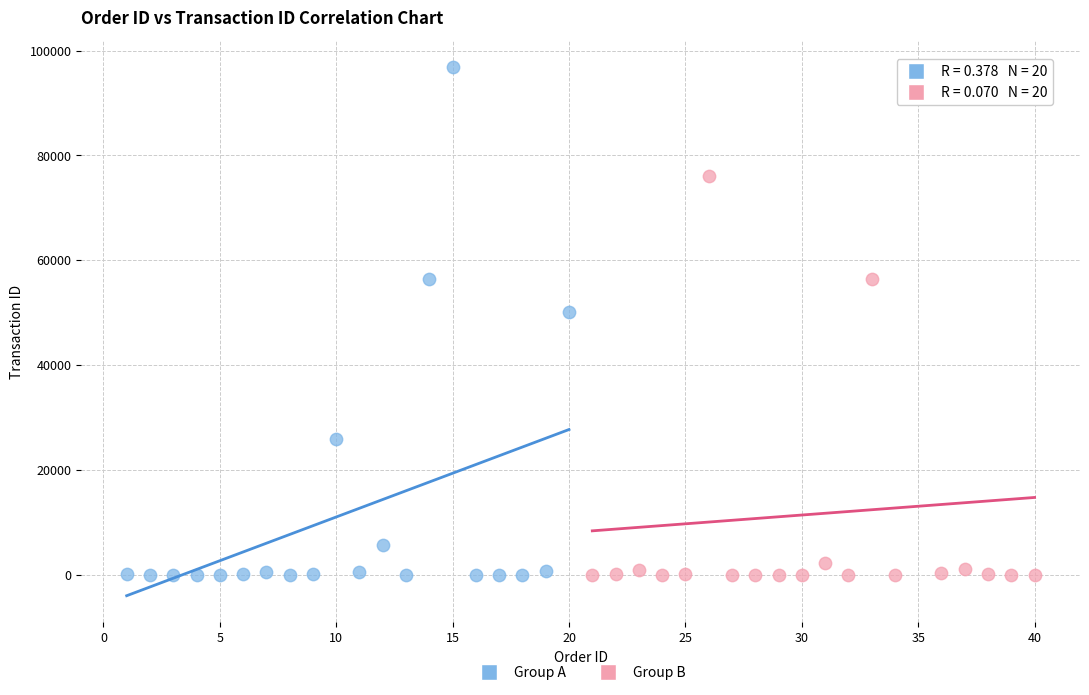

Which series has the widest spread of Y values?

Group A